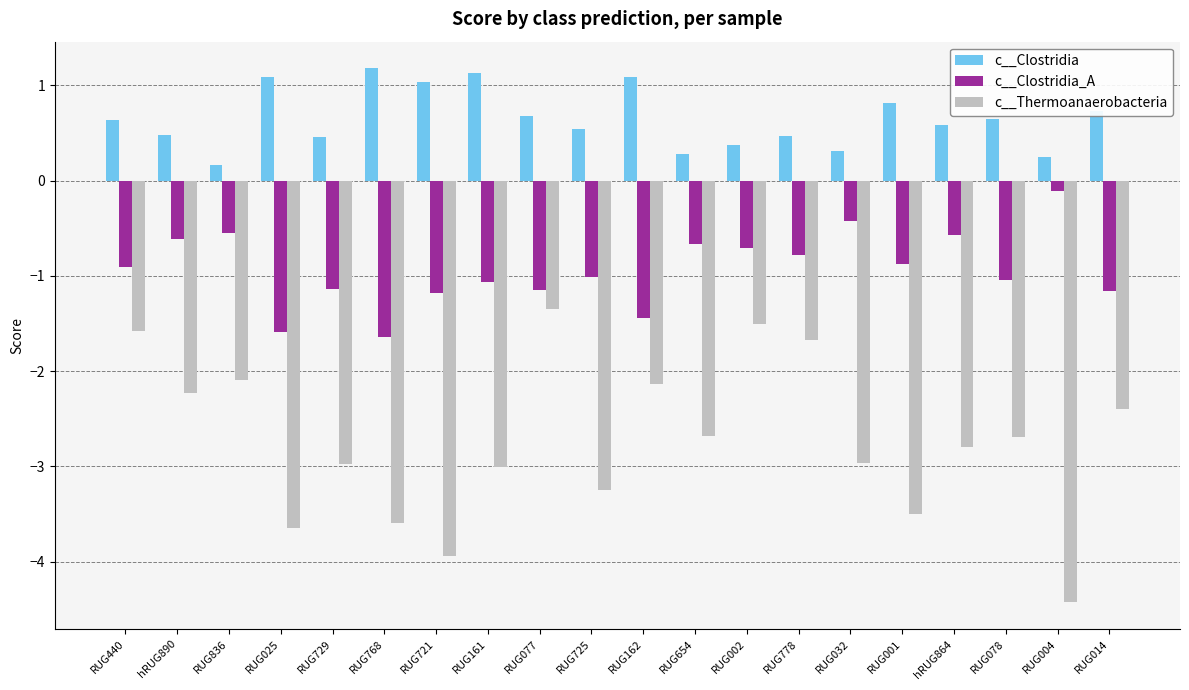

True or false: c__Clostridia has a value of 0.3 at RUG654.

True